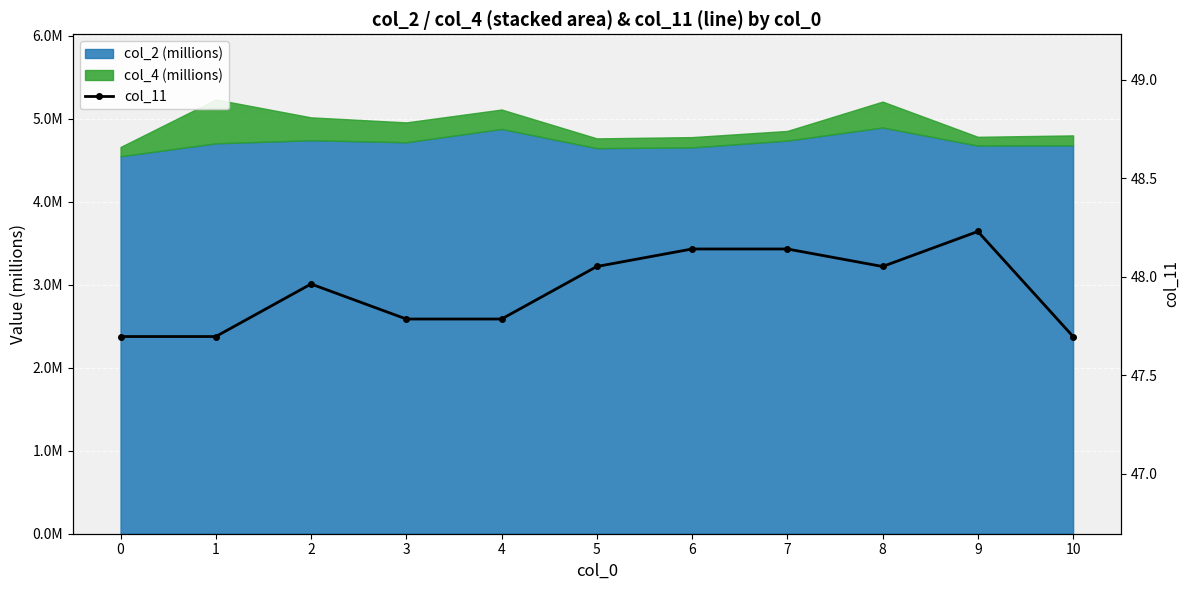

Rank the categories by value from highest to lowest.

9, 6, 7, 5, 8, 2, 3, 4, 0, 1, 10